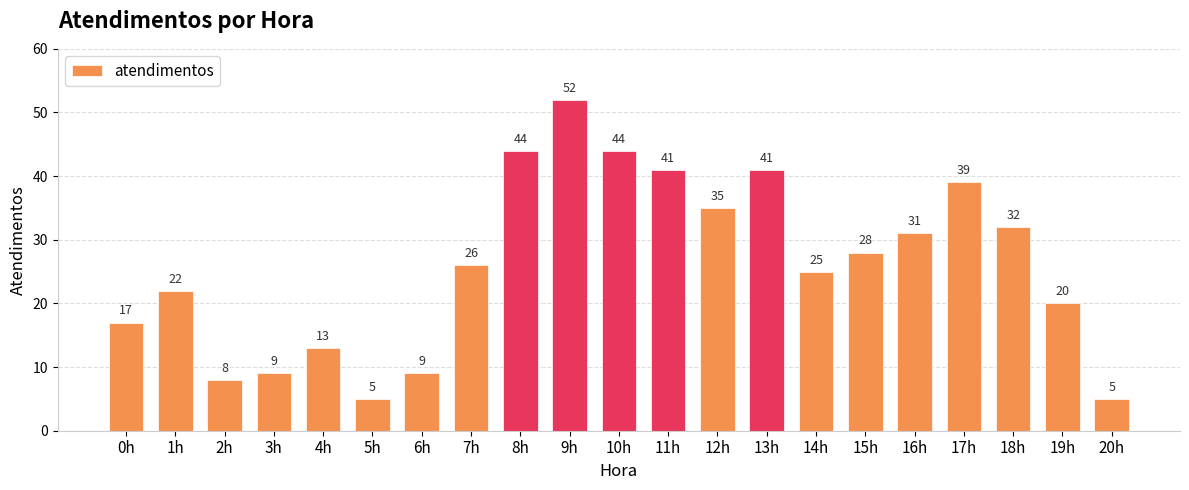

What is the change in value from 2h to 4h?

+5